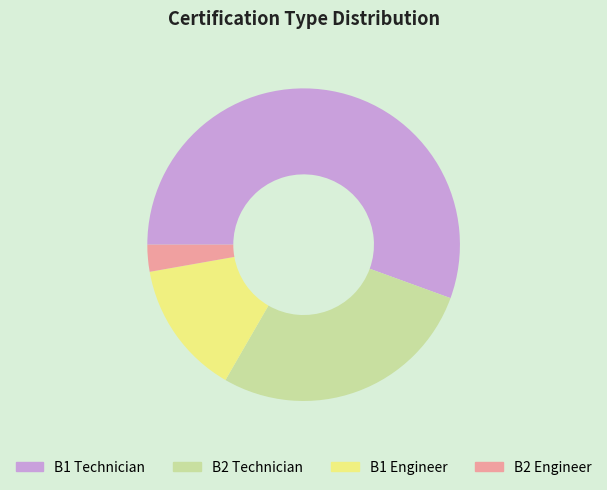

Combined, do B1 Engineer and B2 Technician account for over 50%?

No